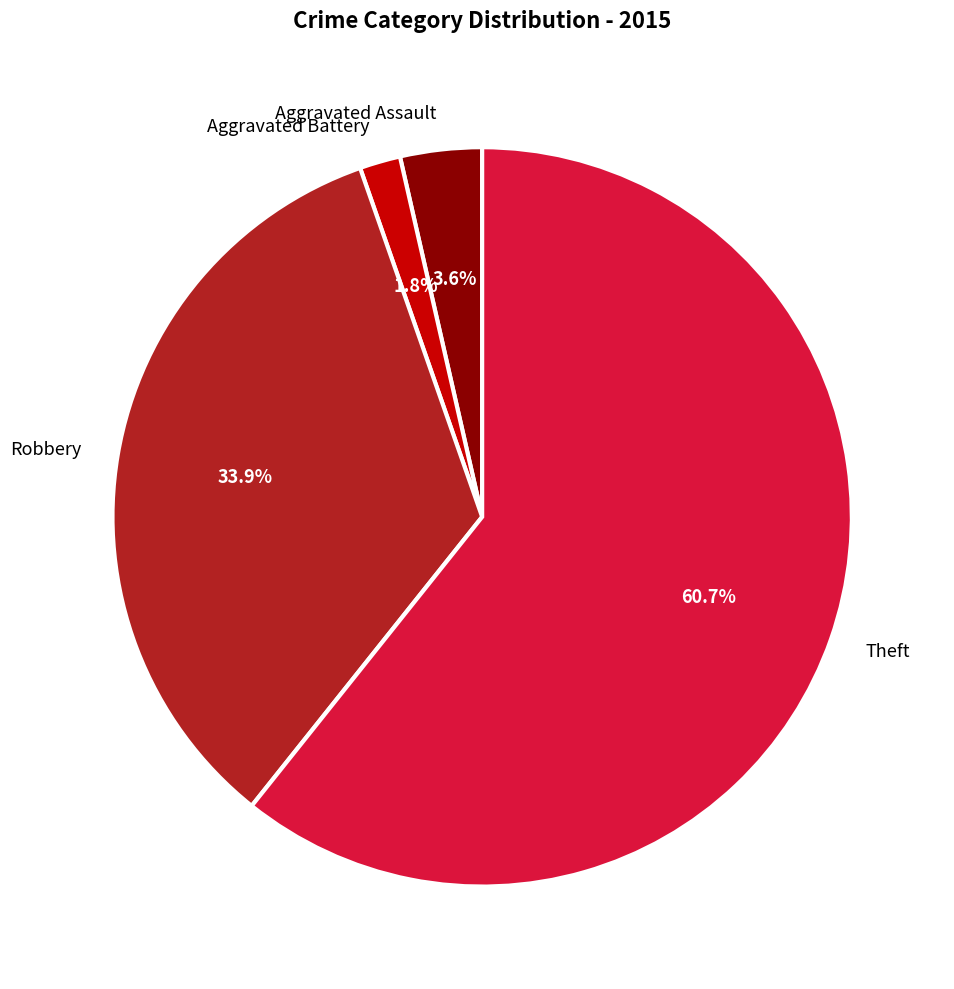

How many segments does this pie chart have?

4